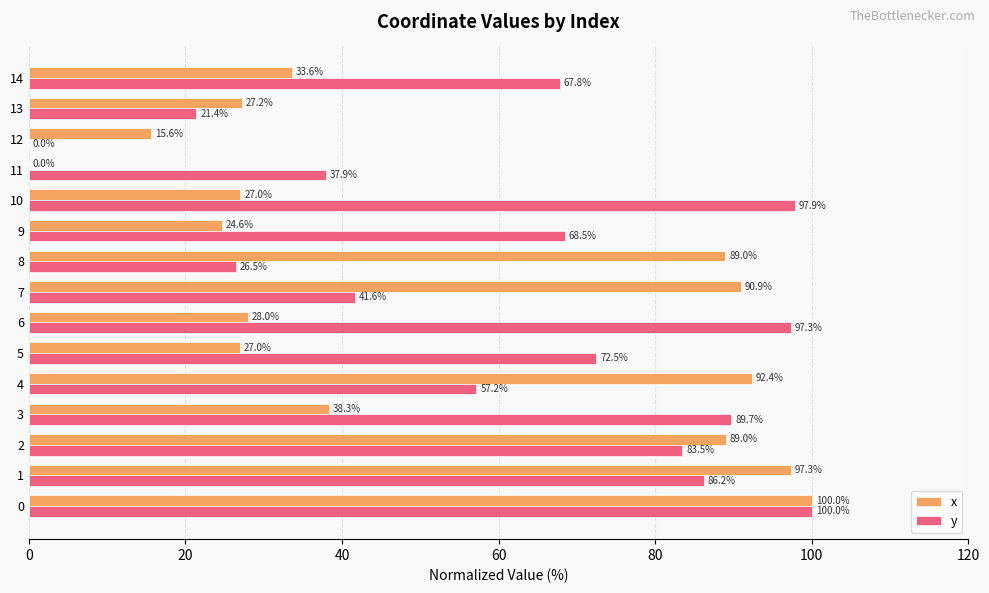

Which series has the largest total across all categories?

y